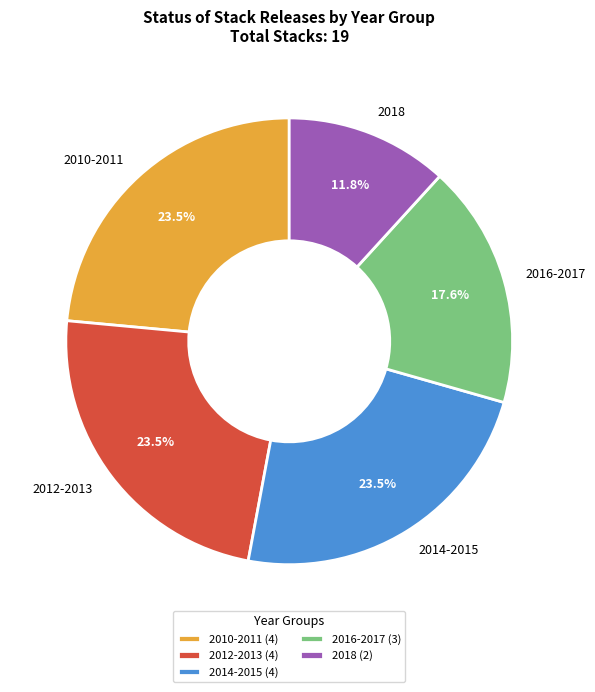

Count the number of slices in the pie.

5